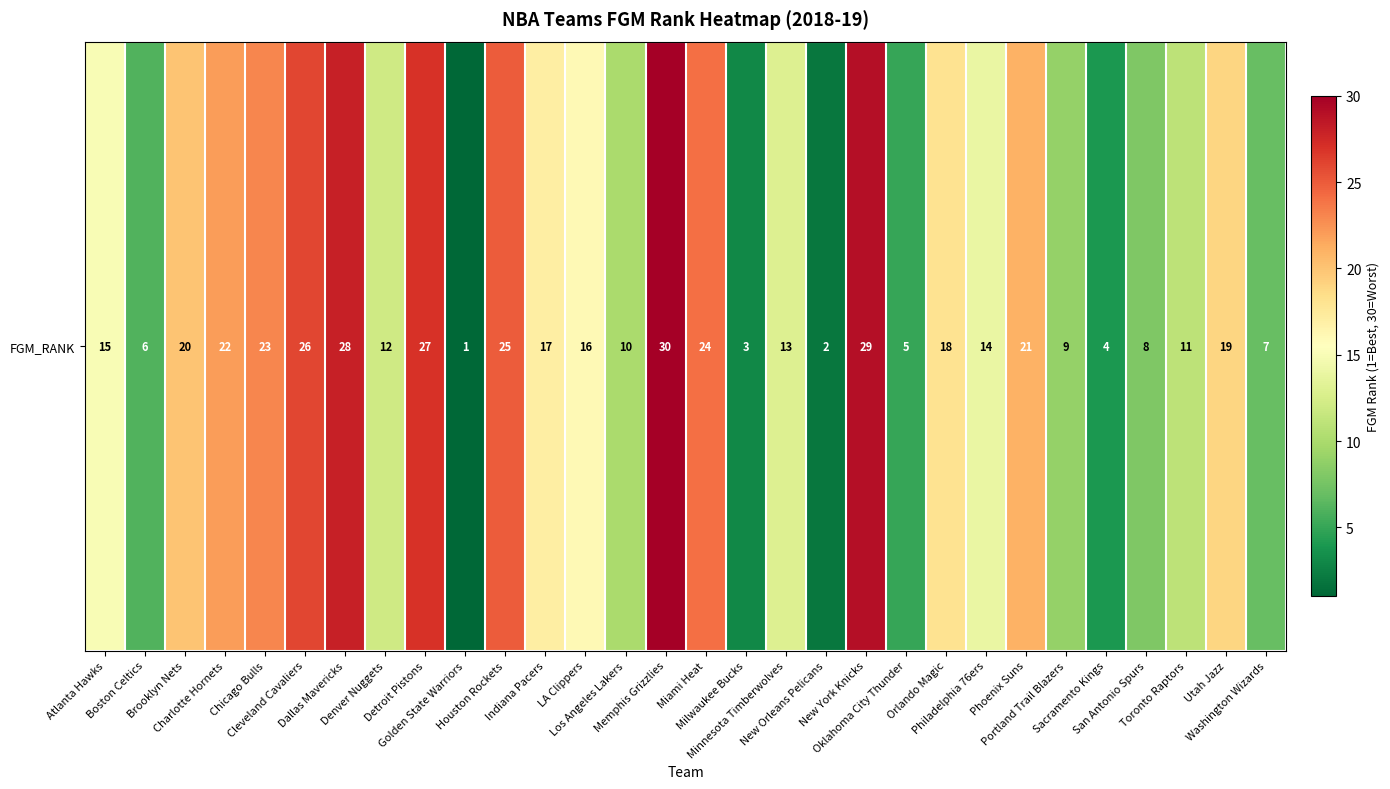

Which has a higher value, Minnesota Timberwolves or Dallas Mavericks?

Dallas Mavericks